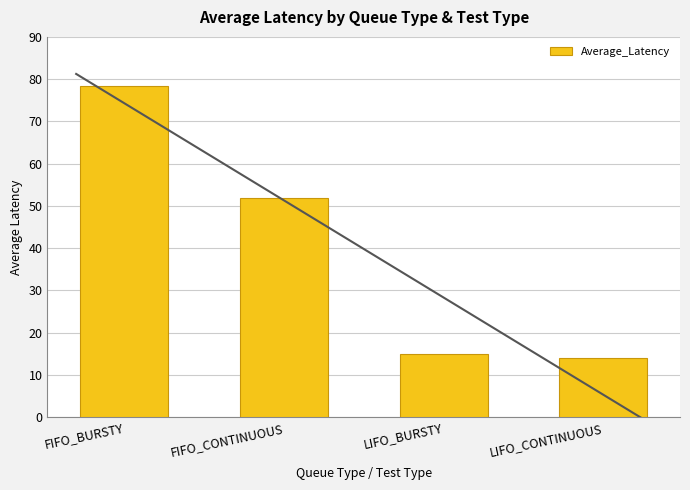

What position from the left is FIFO_CONTINUOUS?

2